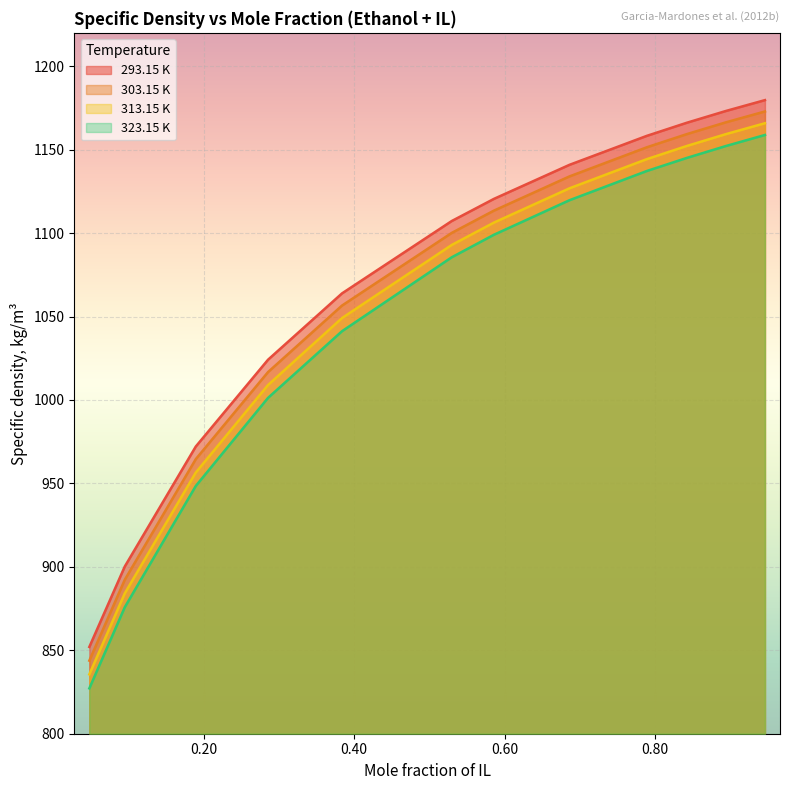

How many series are shown in this chart?

4